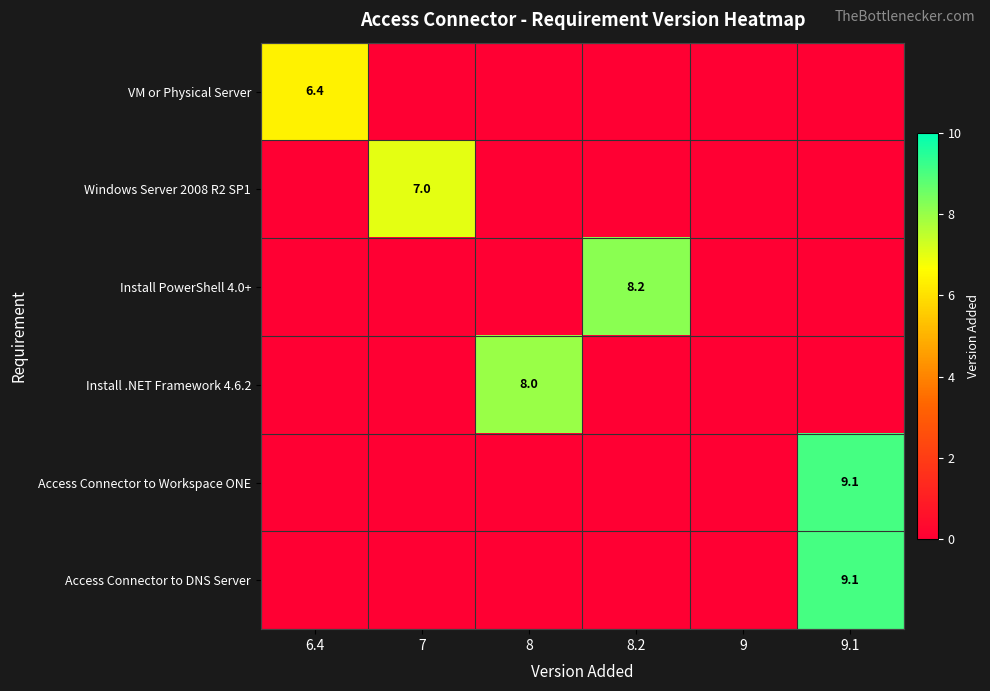

The Install .NET Framework 4.6.2 series shows 0.0 at 6.4. True or false?

True